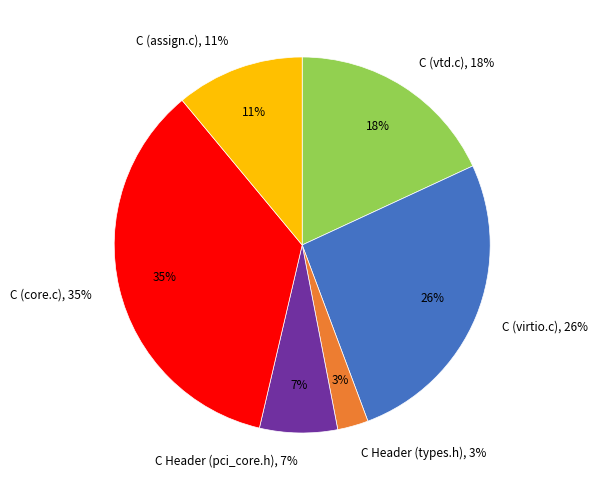

To the nearest percent, what is the combined percentage of C (virtio.c) and C Header (pci_core.h)?

33%